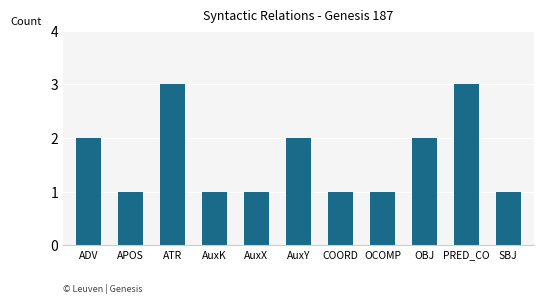

What is the average value?

2